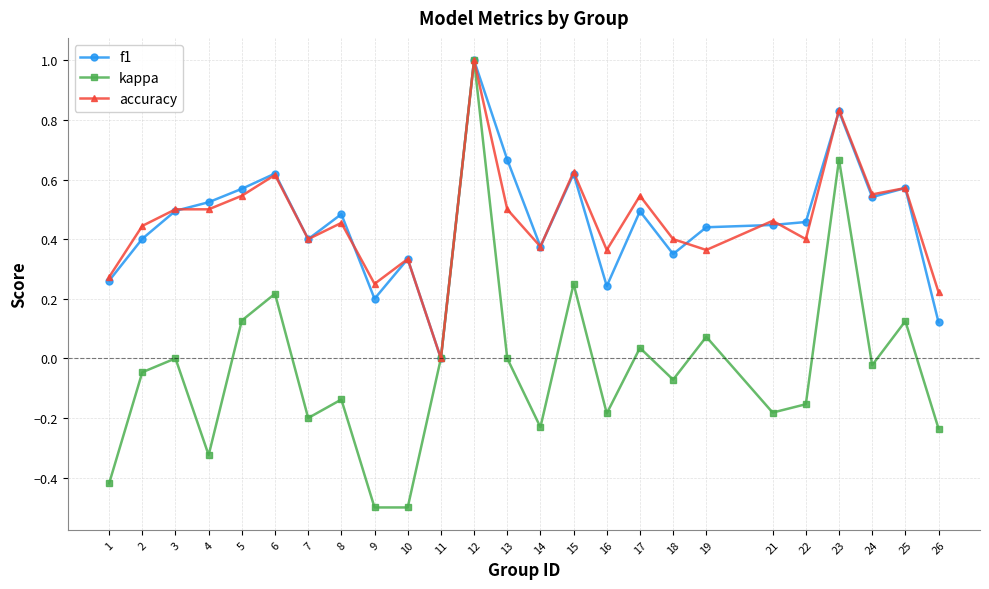

Which series has the widest spread of values?

kappa